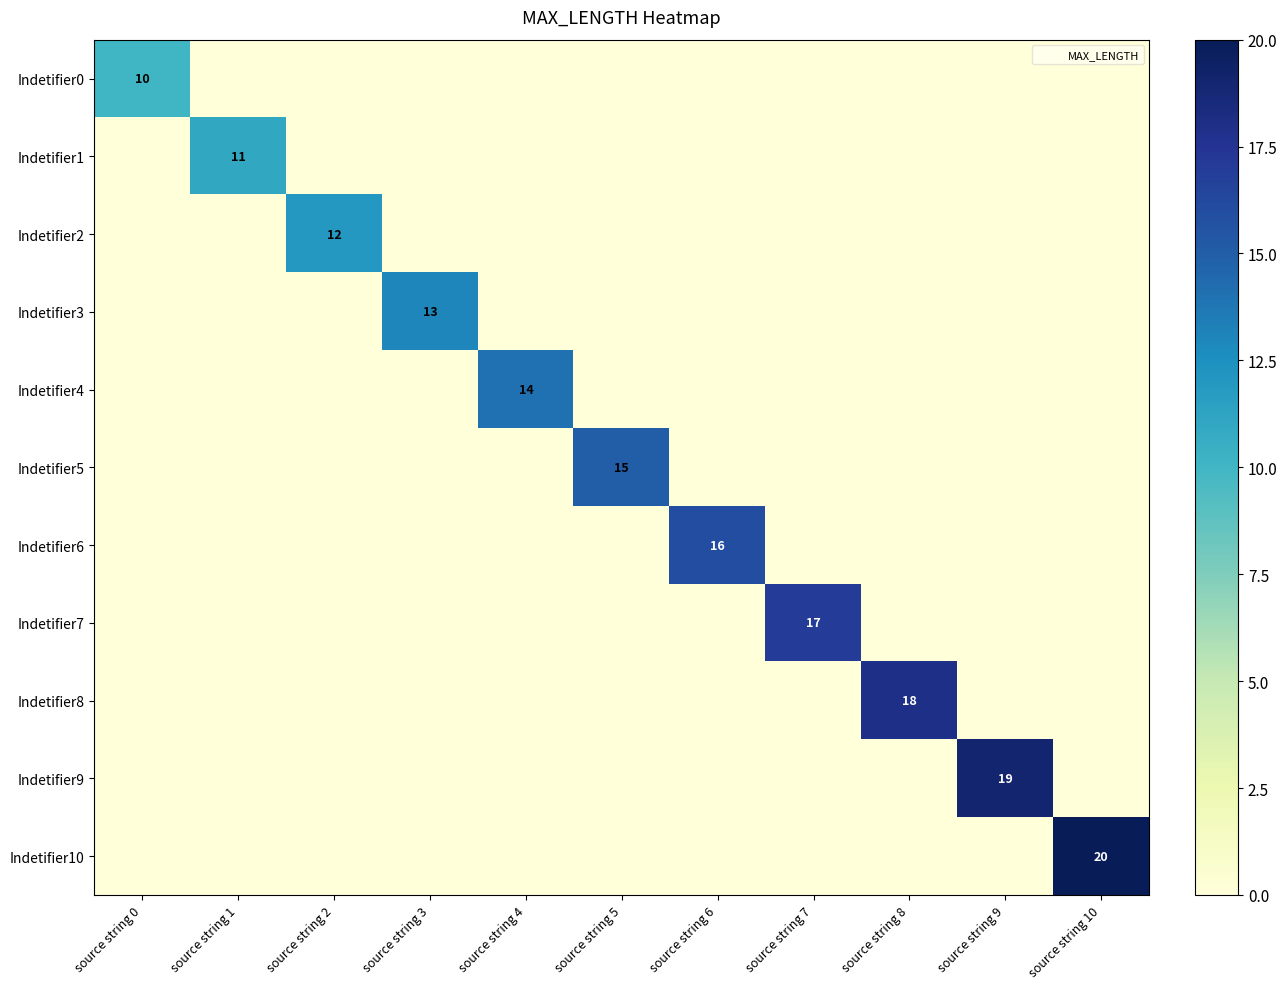

Which has a higher value, source string 9 or source string 3?

source string 9